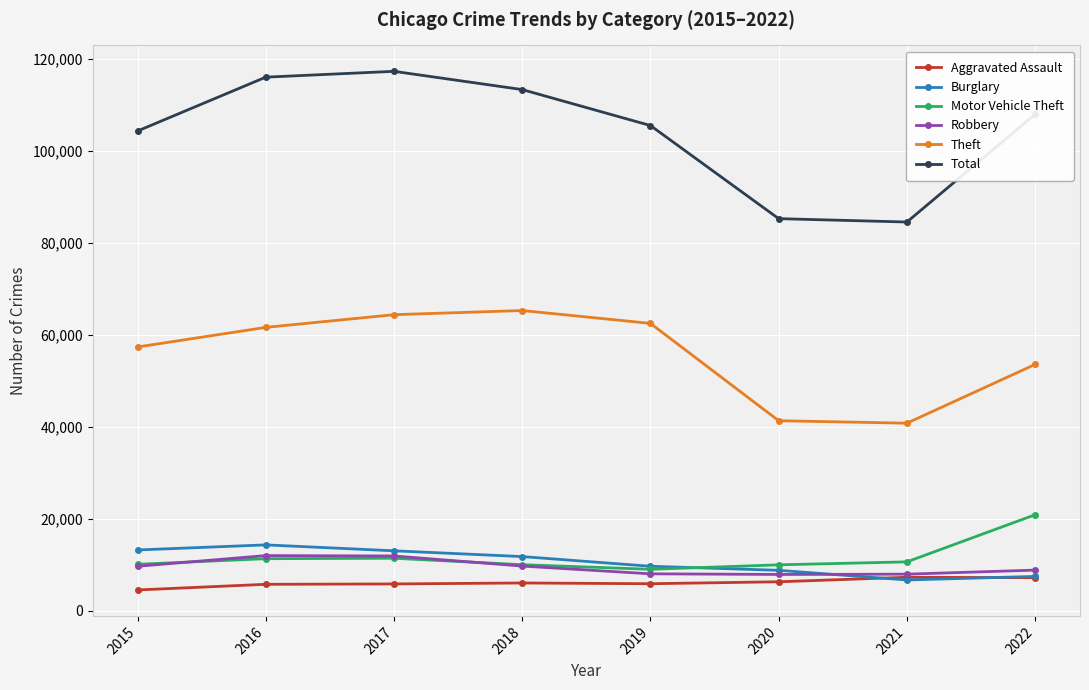

What is the approximate value of Motor Vehicle Theft at 2019?

8977